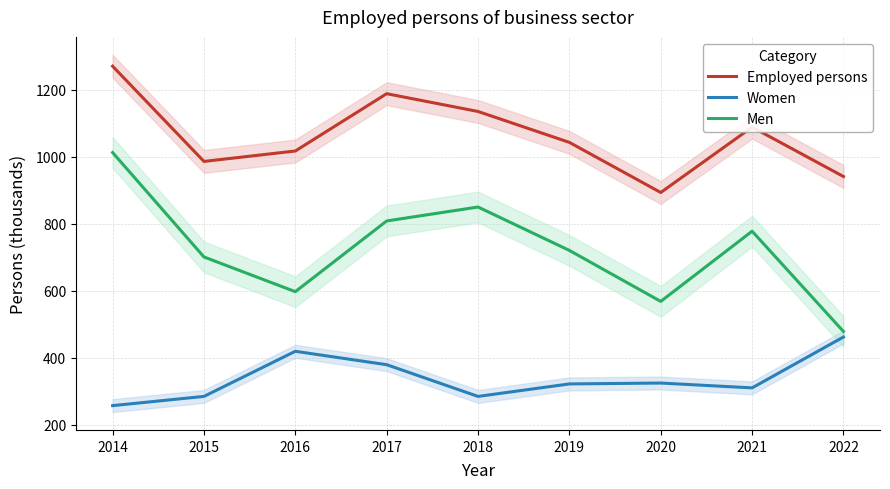

What is the difference between the maximum and minimum values in the Employed persons series?

376.8